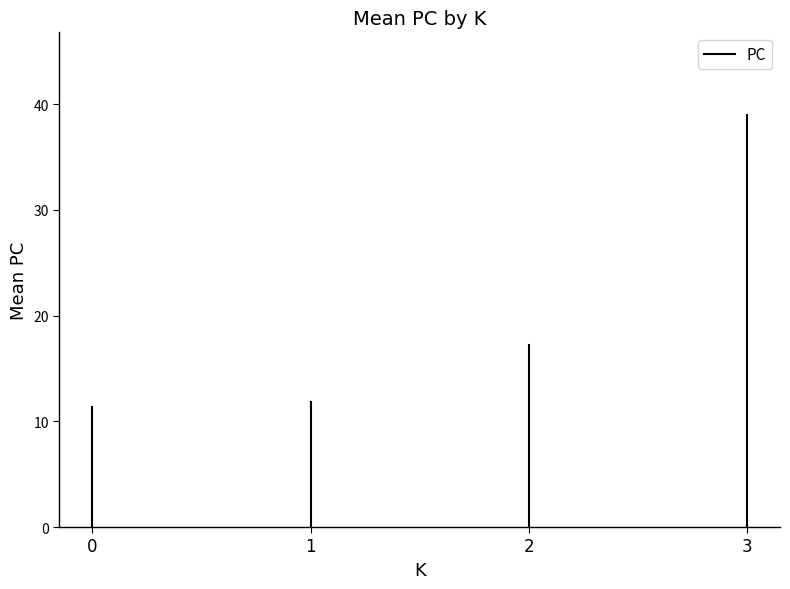

What is the approximate value at 0?

11.3